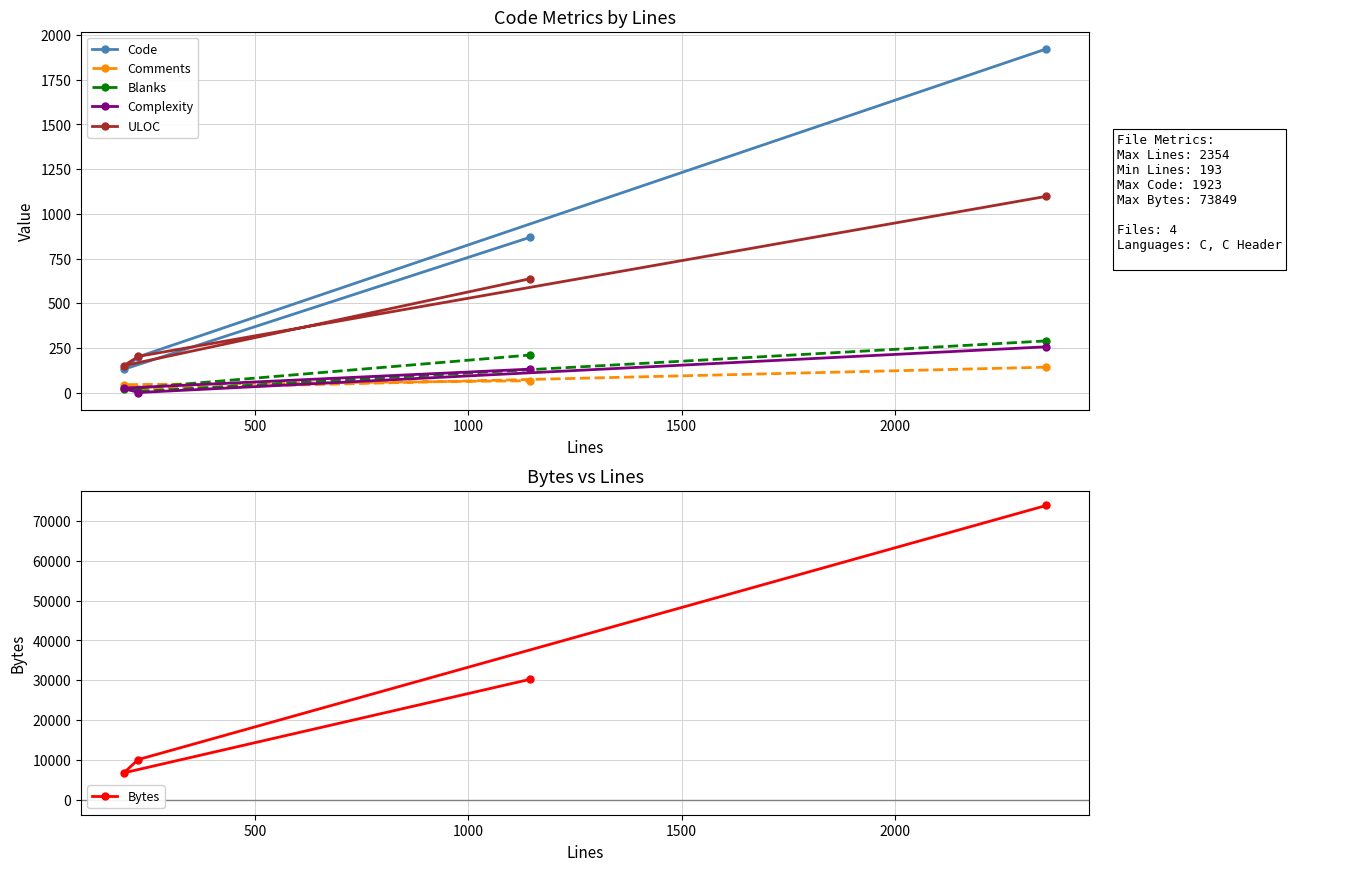

How many lines are shown in the chart?

6